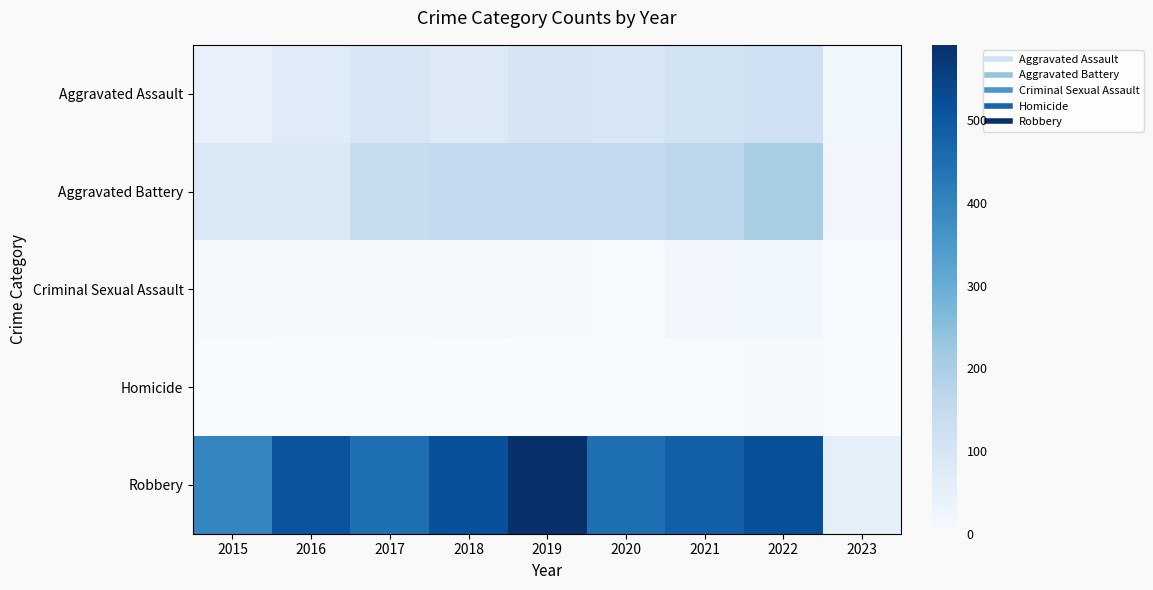

What is the difference between the highest and lowest values at 2019?

589